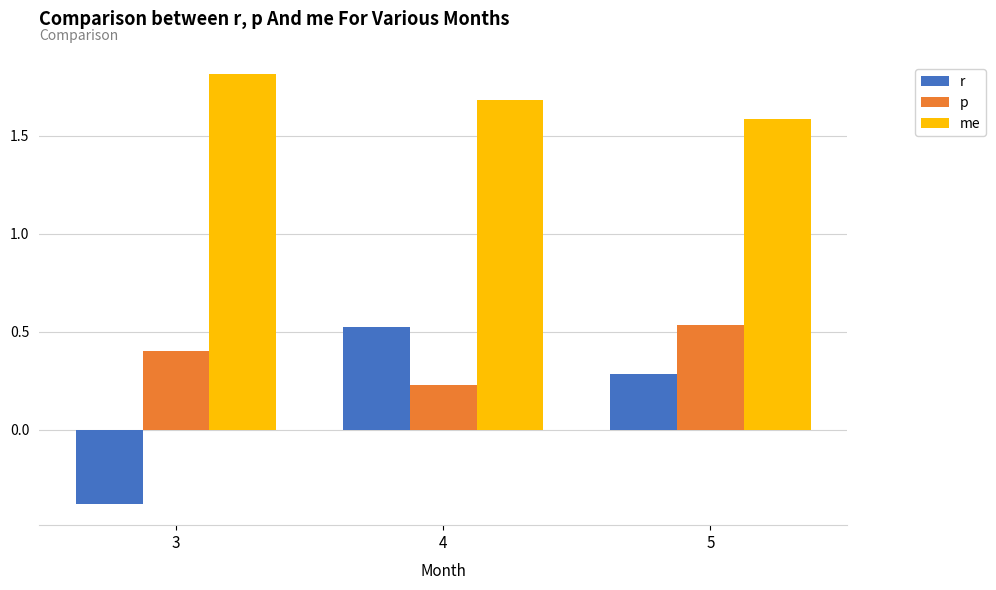

Is the value of r at 5 greater than the value of me at 3?

No